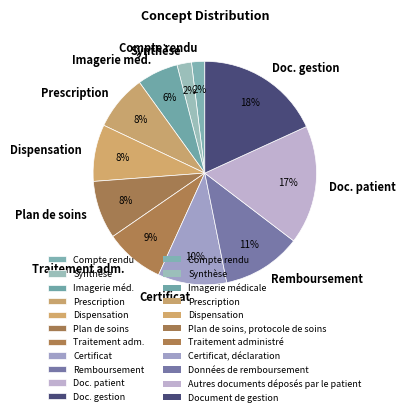

To the nearest percent, what is the average slice percentage?

9%